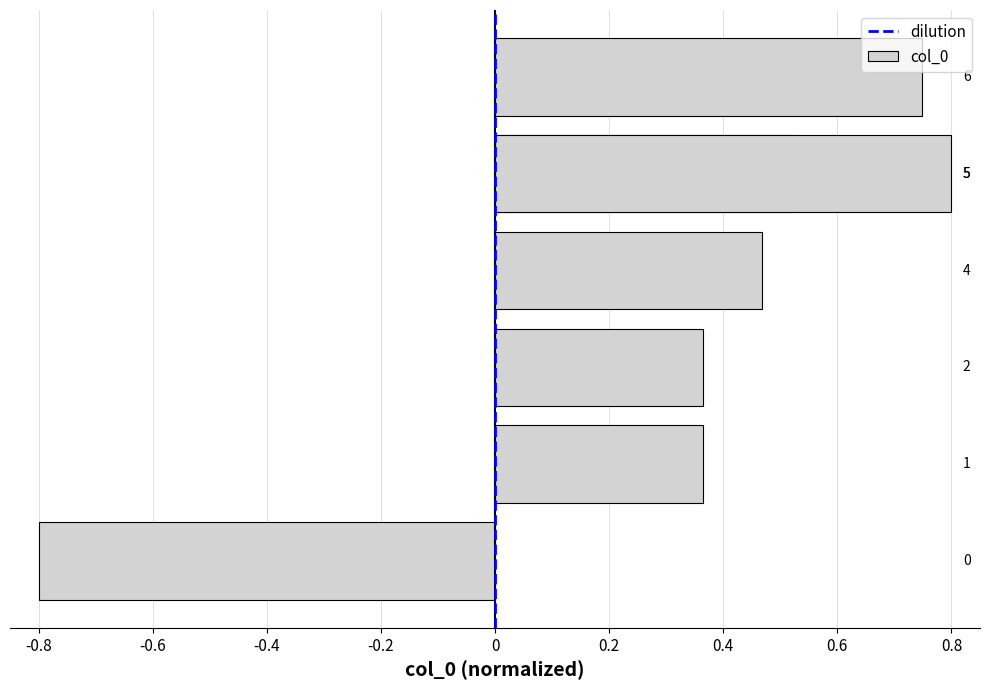

Does the chart contain any negative values?

Yes